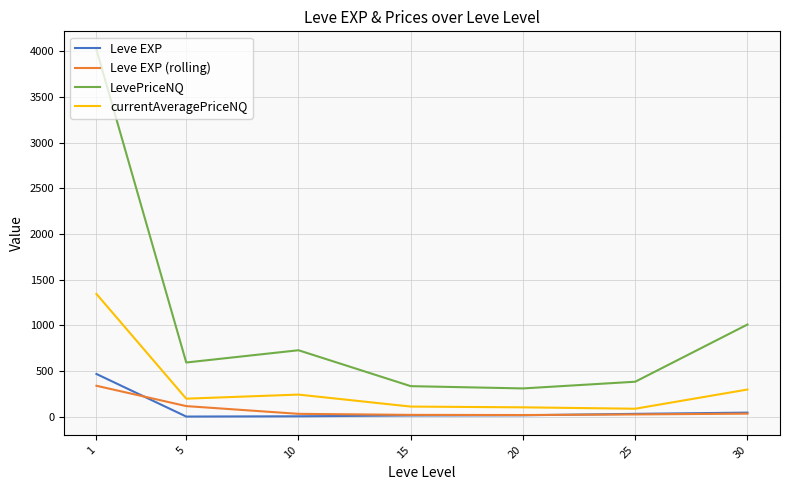

Does the chart have visible grid lines?

Yes